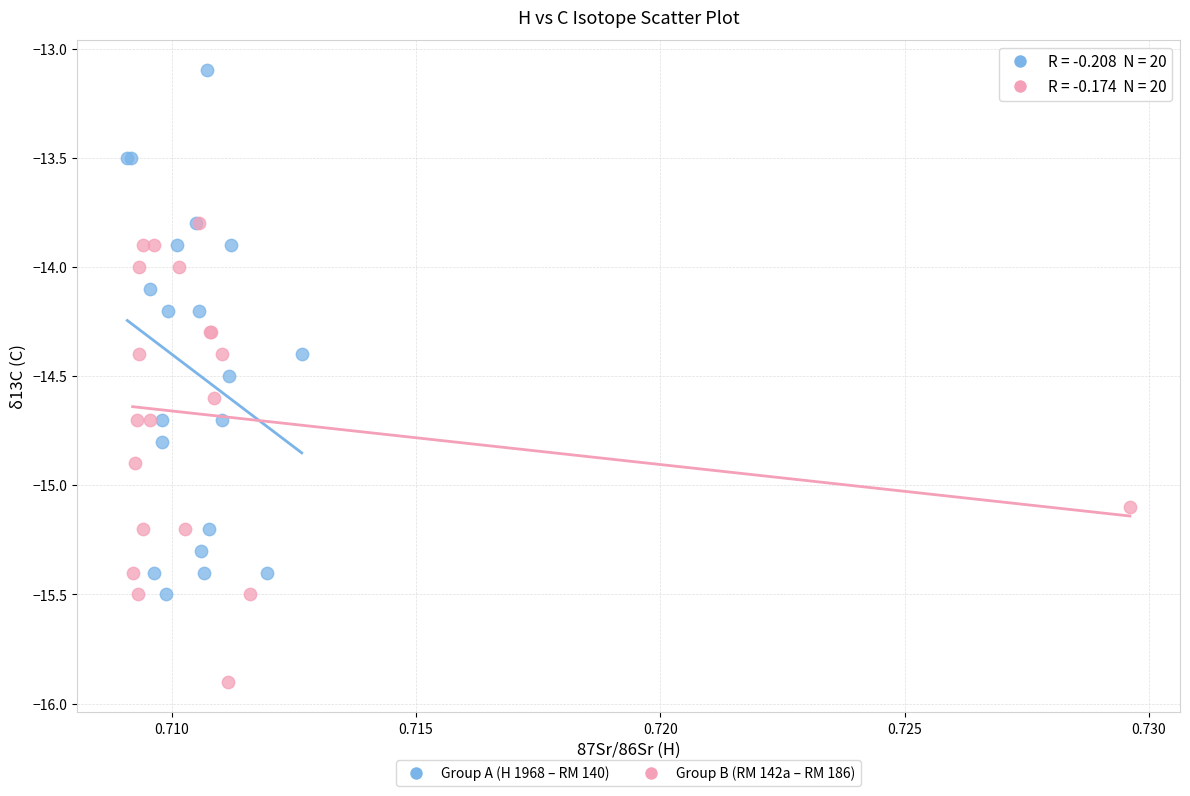

Which series has the largest Y range (max minus min)?

Group A (H 1968 – RM 140)